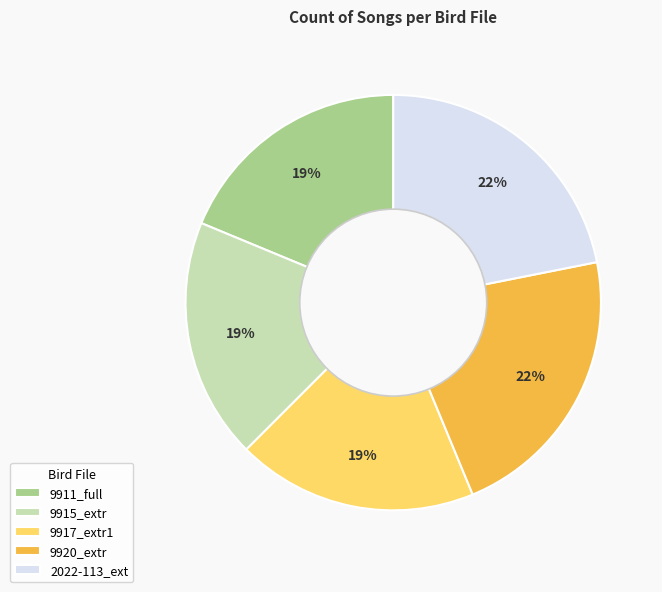

The 9915_extr slice represents 7% of the pie. True or false?

False